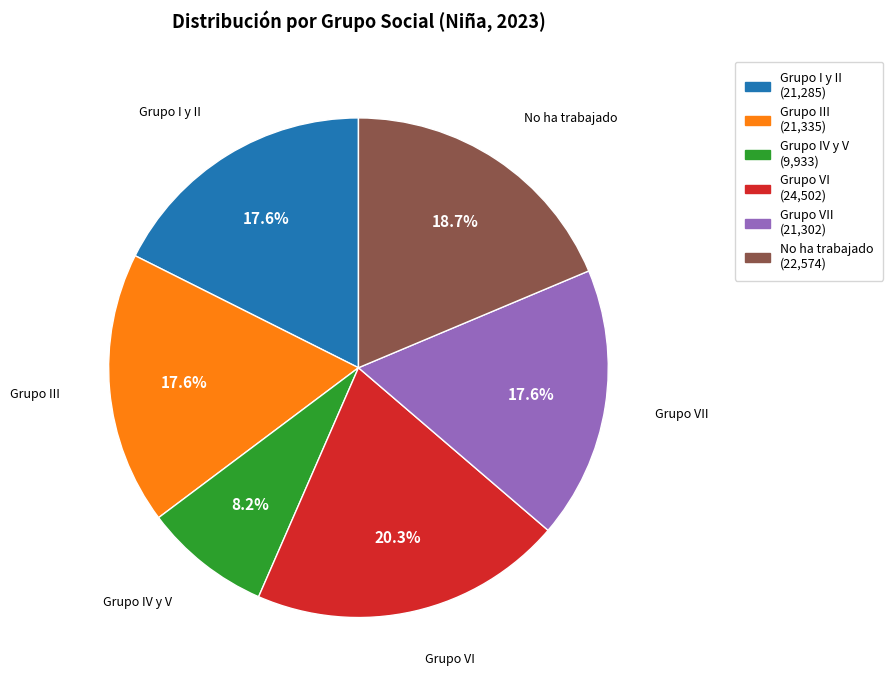

Does any single category account for the majority?

No